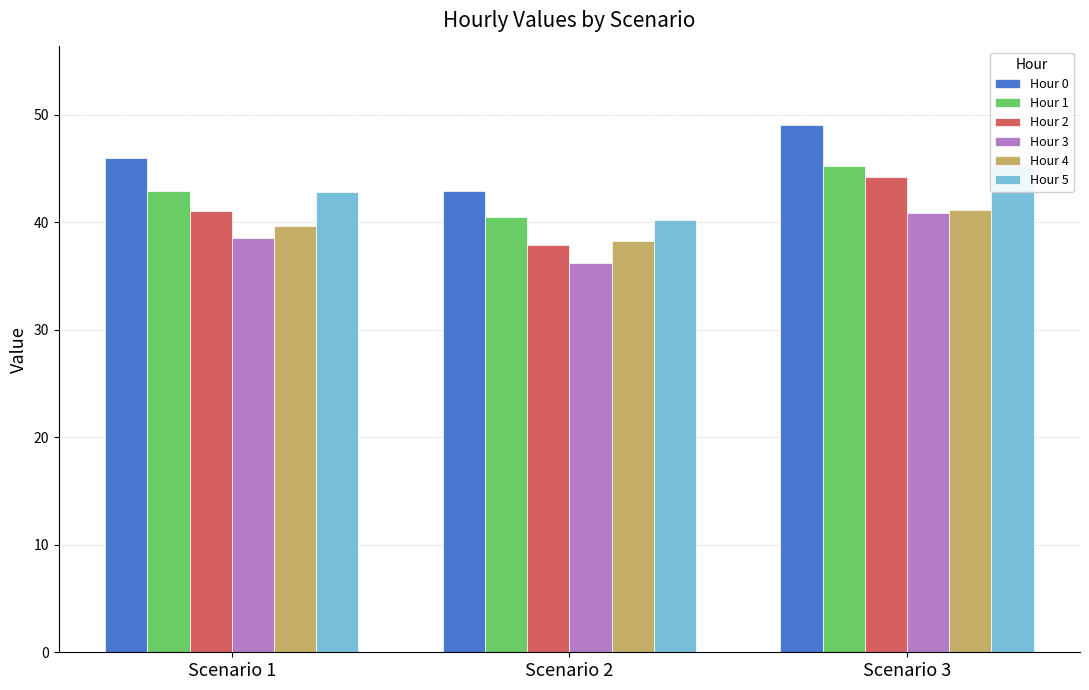

At which category is the sum across all series the highest?

Scenario 3